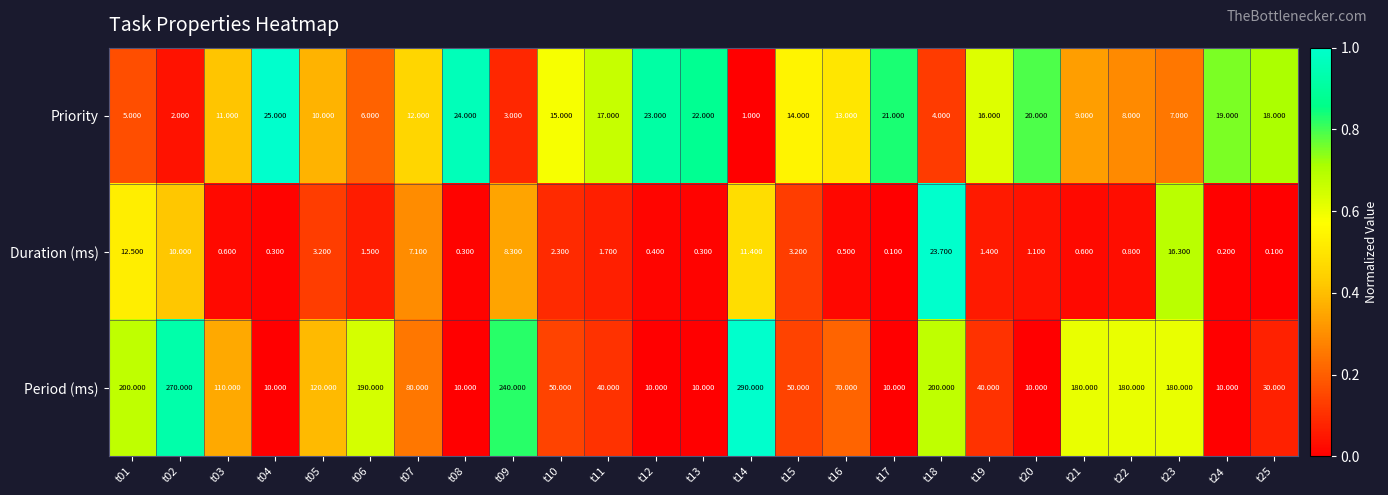

Between t02 and t11, which series saw the biggest shift?

Period (ms)